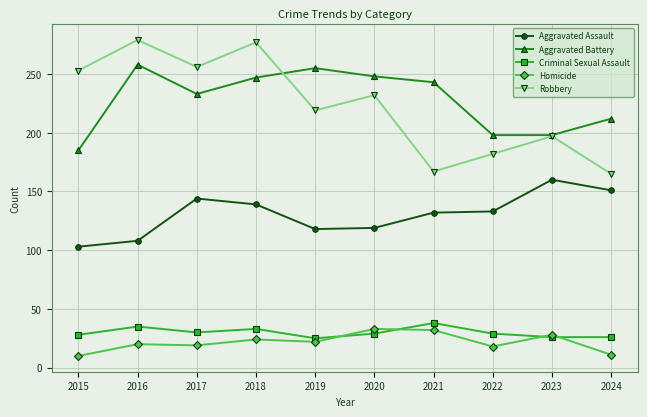

Which series has the largest range (max minus min)?

Robbery